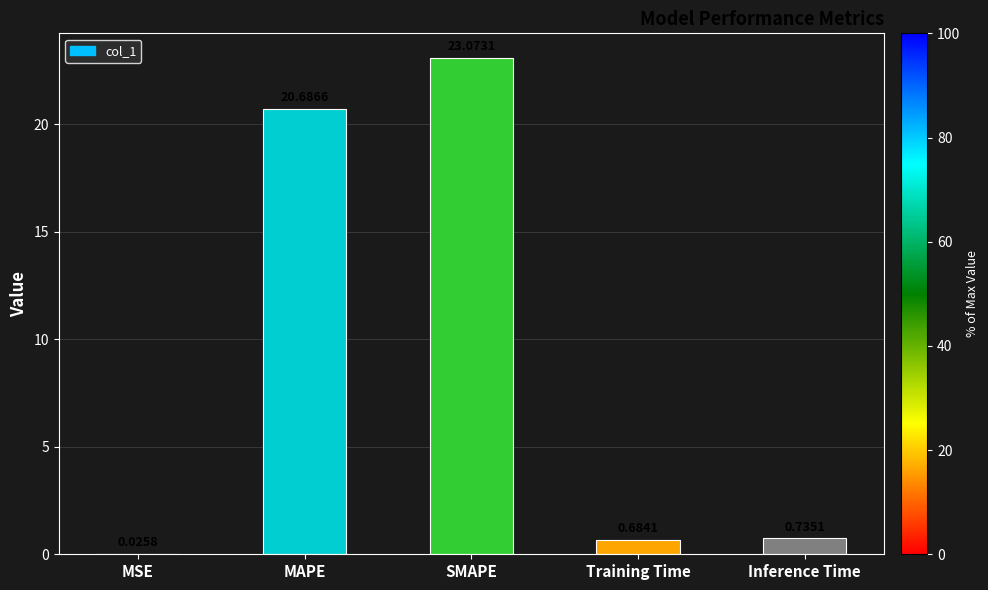

What is the change in value from MAPE to Training Time?

-20.0